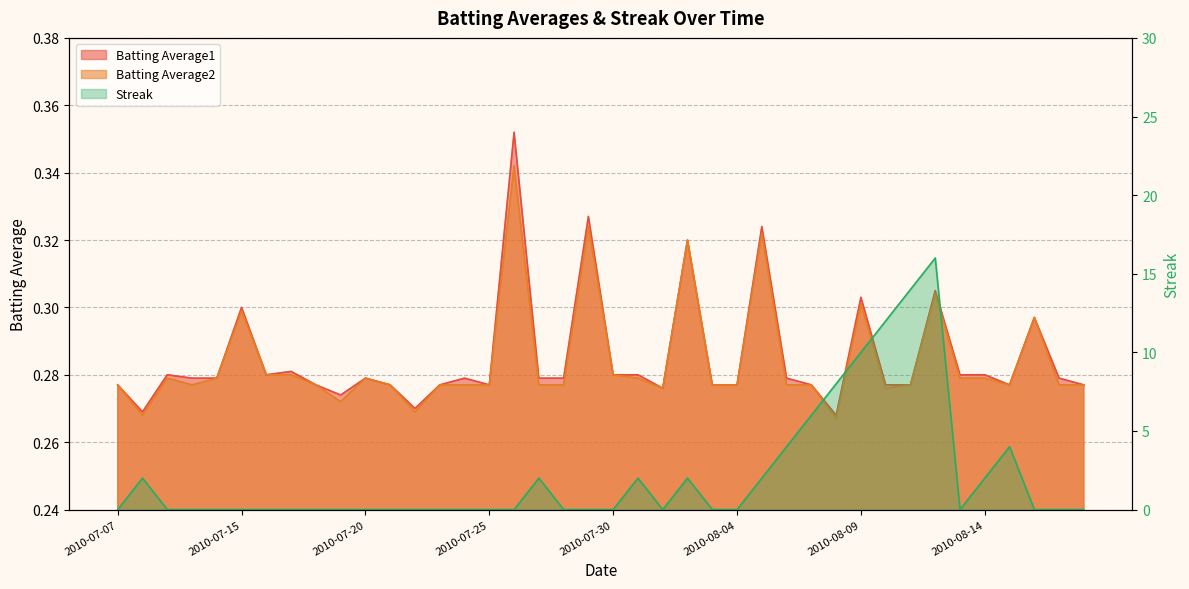

What is the label of the 31st point from the left?

2010-08-09